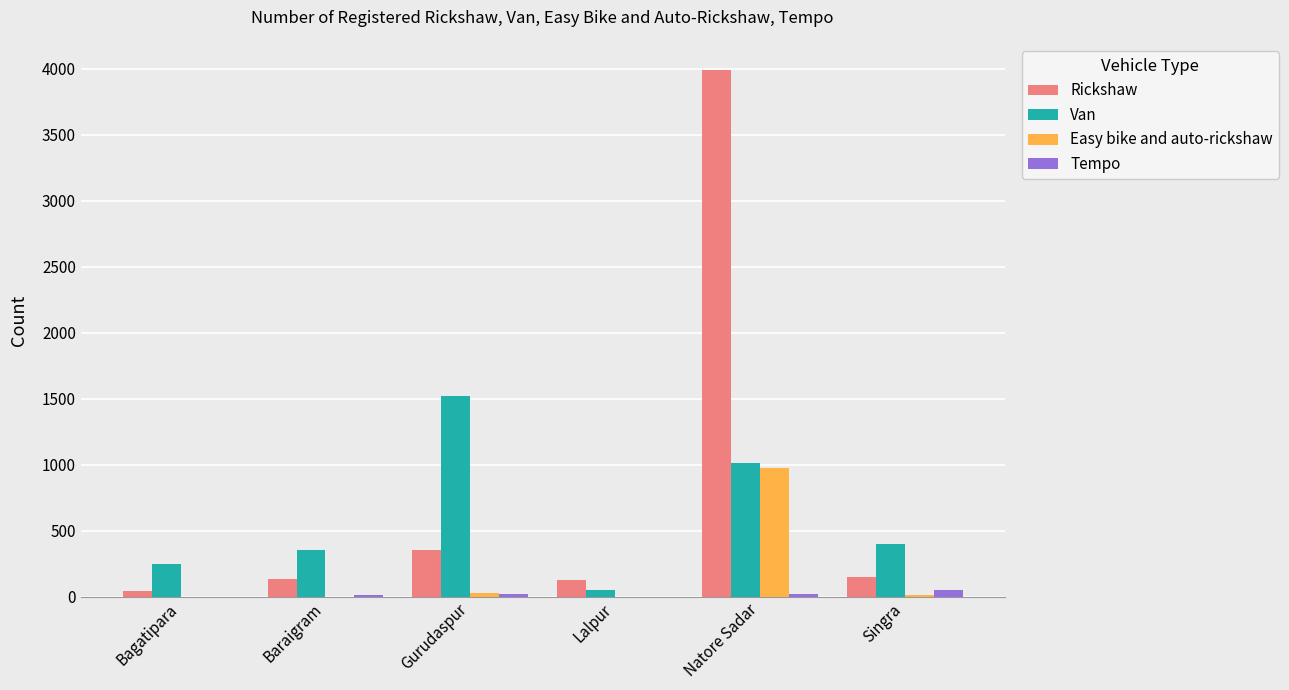

What is the sum of all Easy bike and auto-rickshaw values?

1018